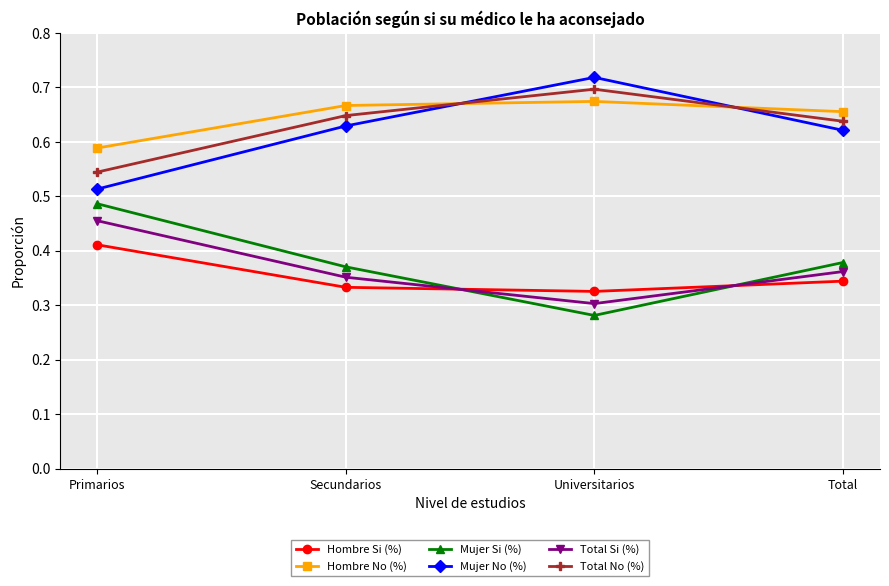

True or false: Hombre Si (%) and Hombre No (%) cross at least once.

False